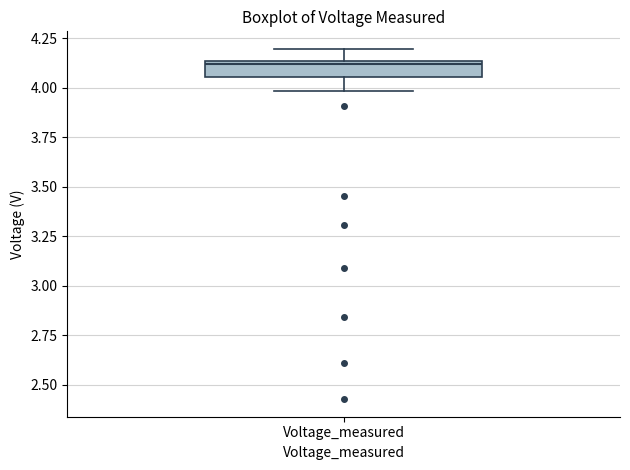

Read this box plot against the y-axis: the position of the median line, the range covered by the box, and the ends of both whiskers. The values are not printed on the chart, so give them approximately, as read against the axis.

median 4.10, box 4.05 to 4.15, whiskers 4.00 to 4.20